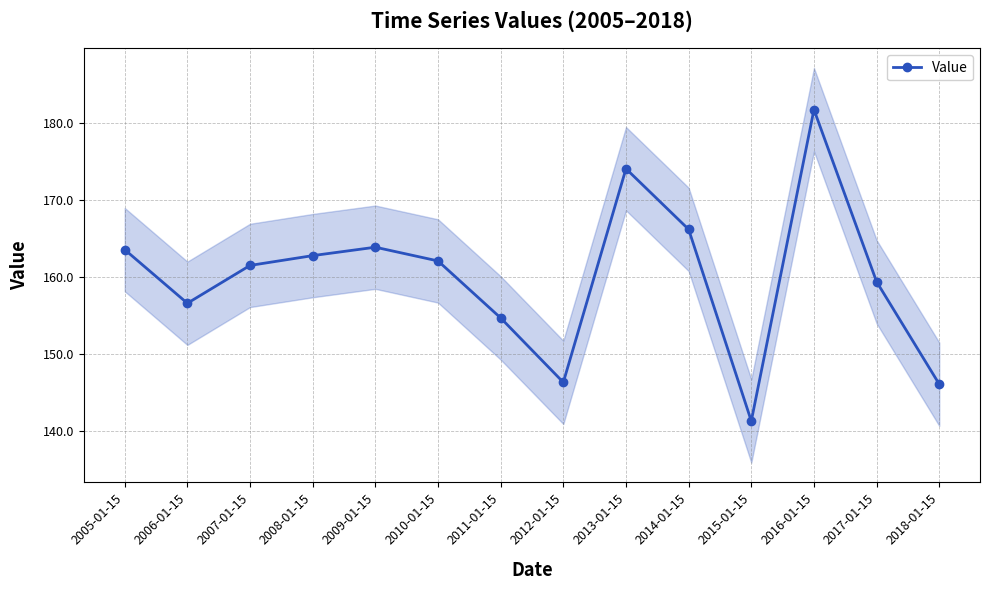

Which has a higher value, 2009-01-15 or 2018-01-15?

2009-01-15